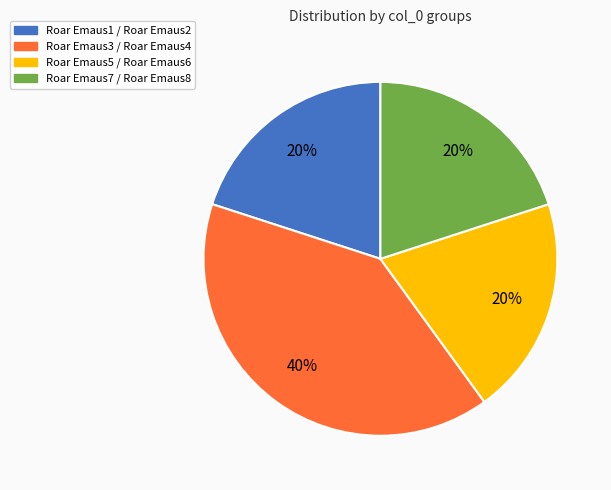

How many slices are in this pie chart?

4